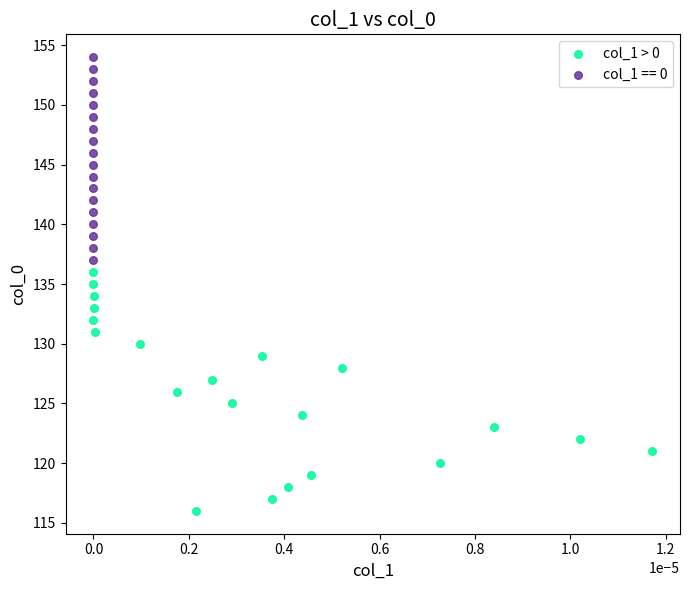

Which series has the largest Y range (max minus min)?

col_1 > 0